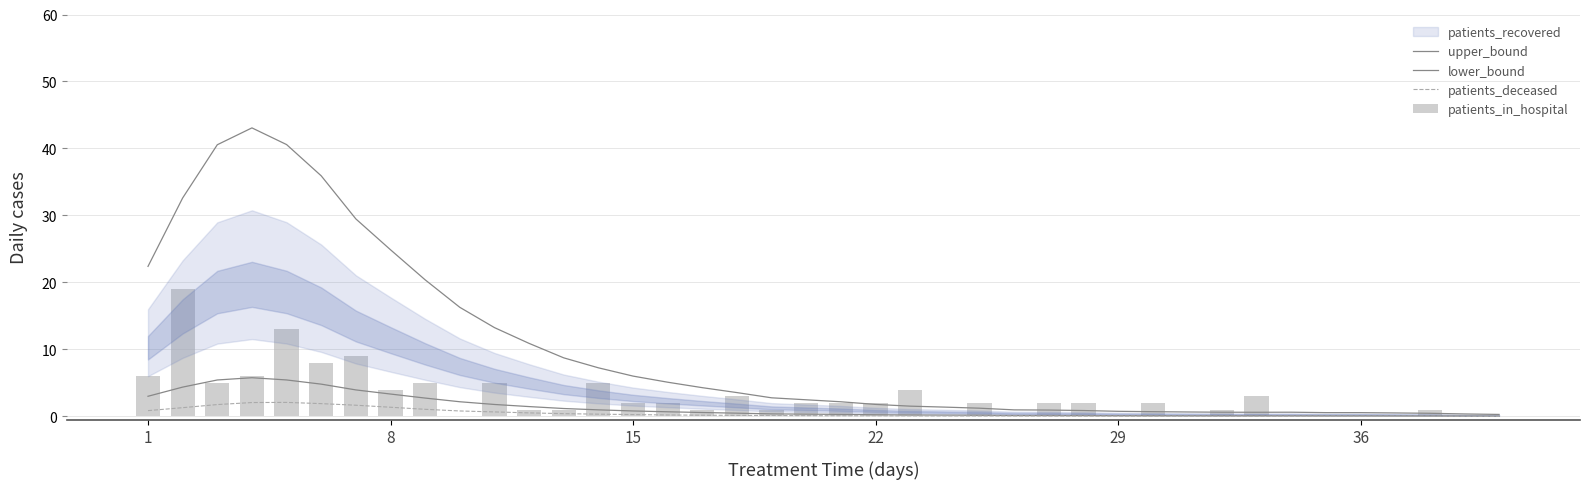

Which series has the largest total across all categories?

upper_bound